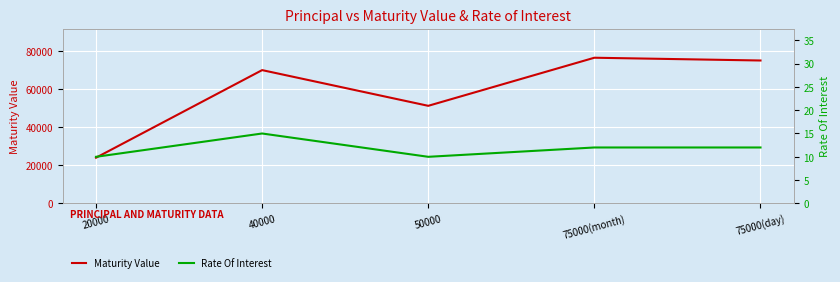

What is the label of the 5th point from the left?

75000(day)